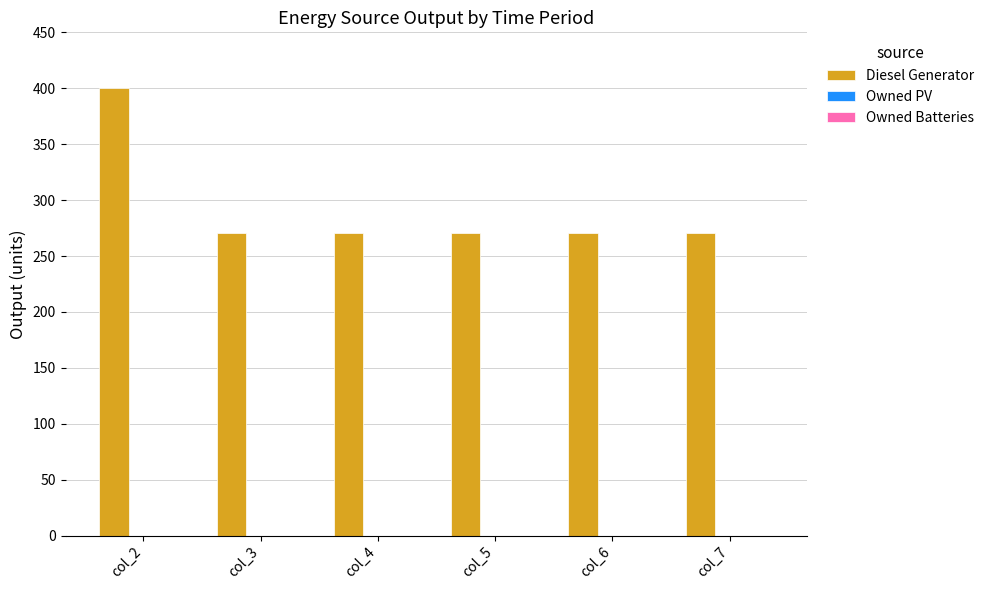

What is the ratio of the value at col_7 to the value at col_6?

1.0